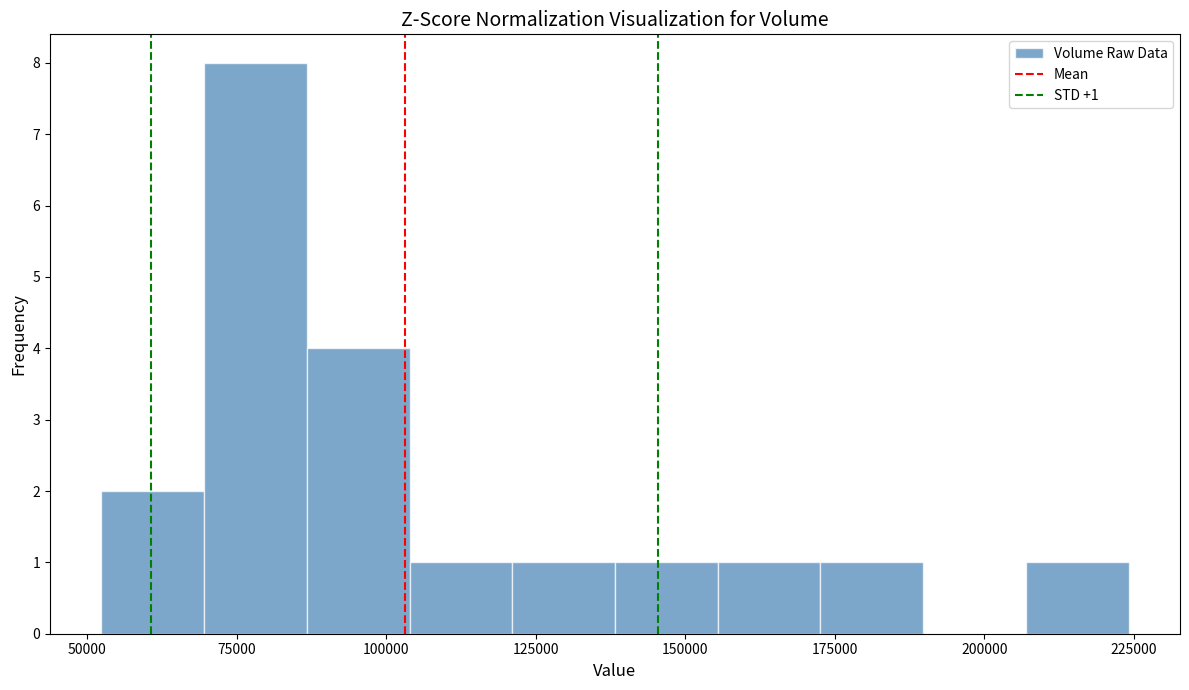

Around what value on the x-axis is the tallest bar? Give the approximate position of its centre, as read against the axis.

80000